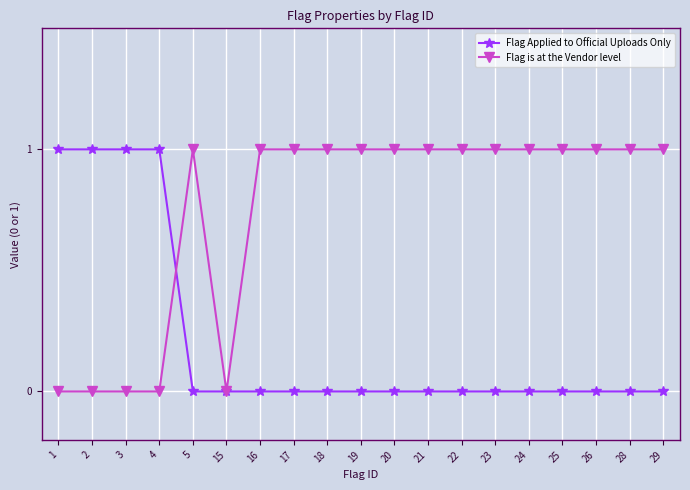

What is the highest value of the Flag Applied to Official Uploads Only series?

1